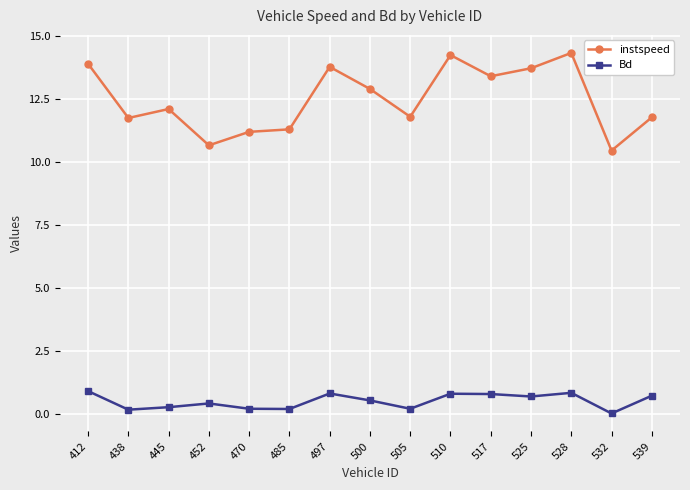

True or false: Bd and instspeed intersect in this chart.

False